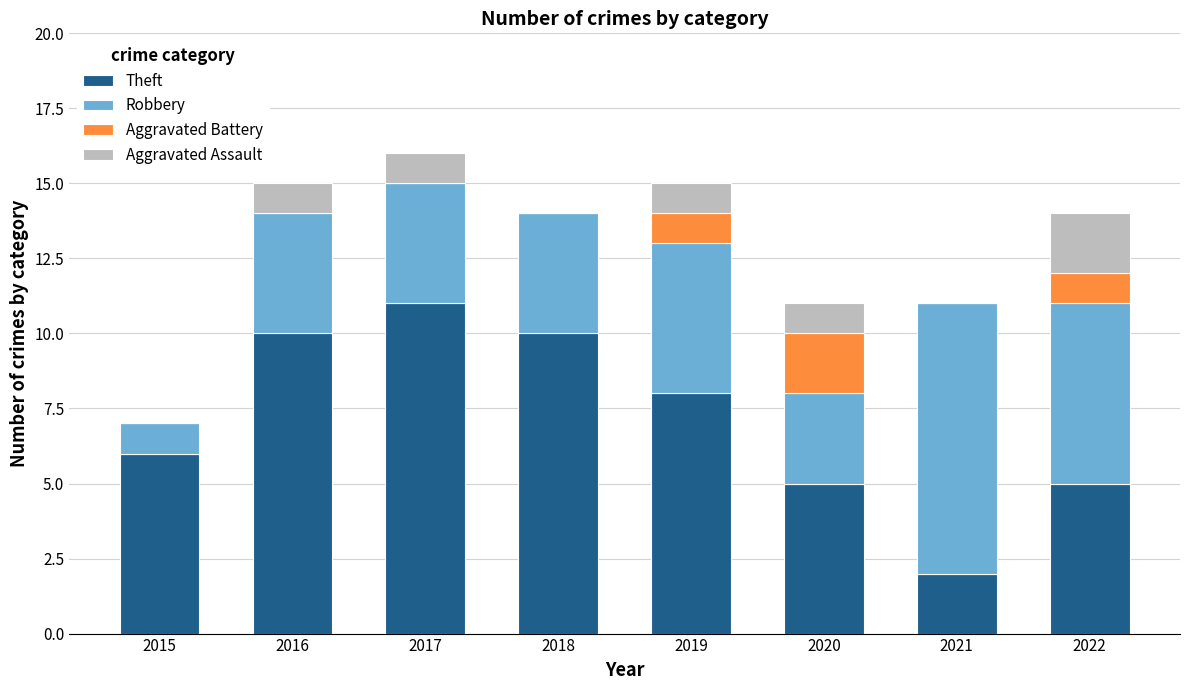

What is the total value across all series at 2022?

14